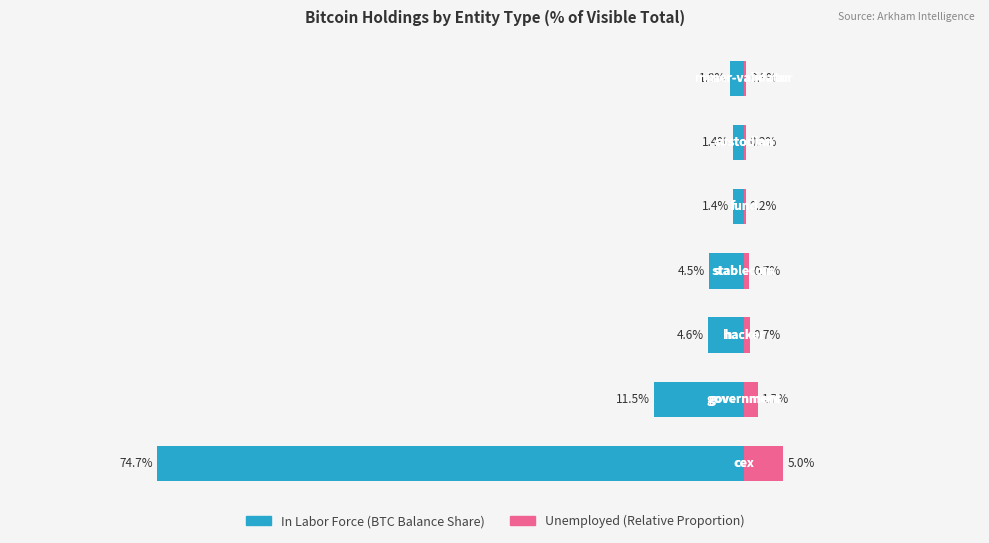

The Unemployed series shows 0.7 at 2. True or false?

True